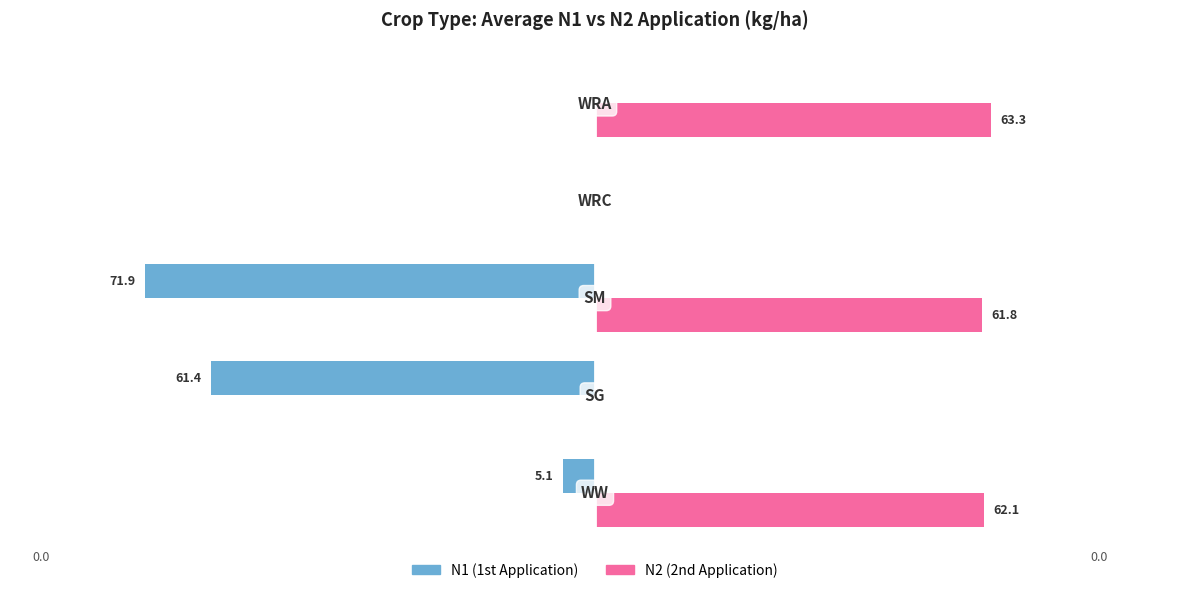

Which series has the largest total across all categories?

N2 (2nd Application)